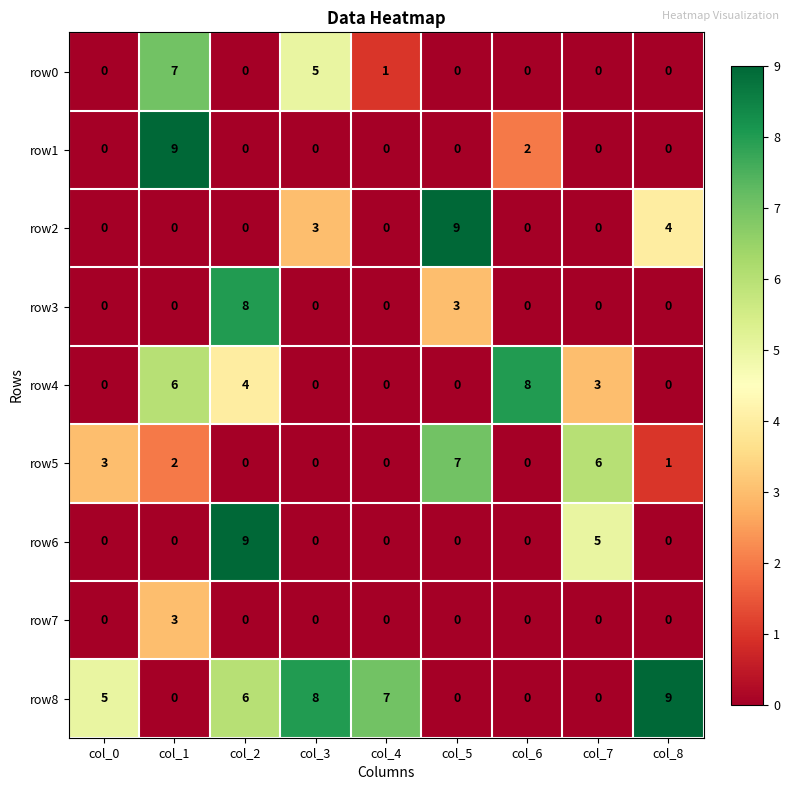

What is the difference between the row7 values at col_4 and col_1?

3